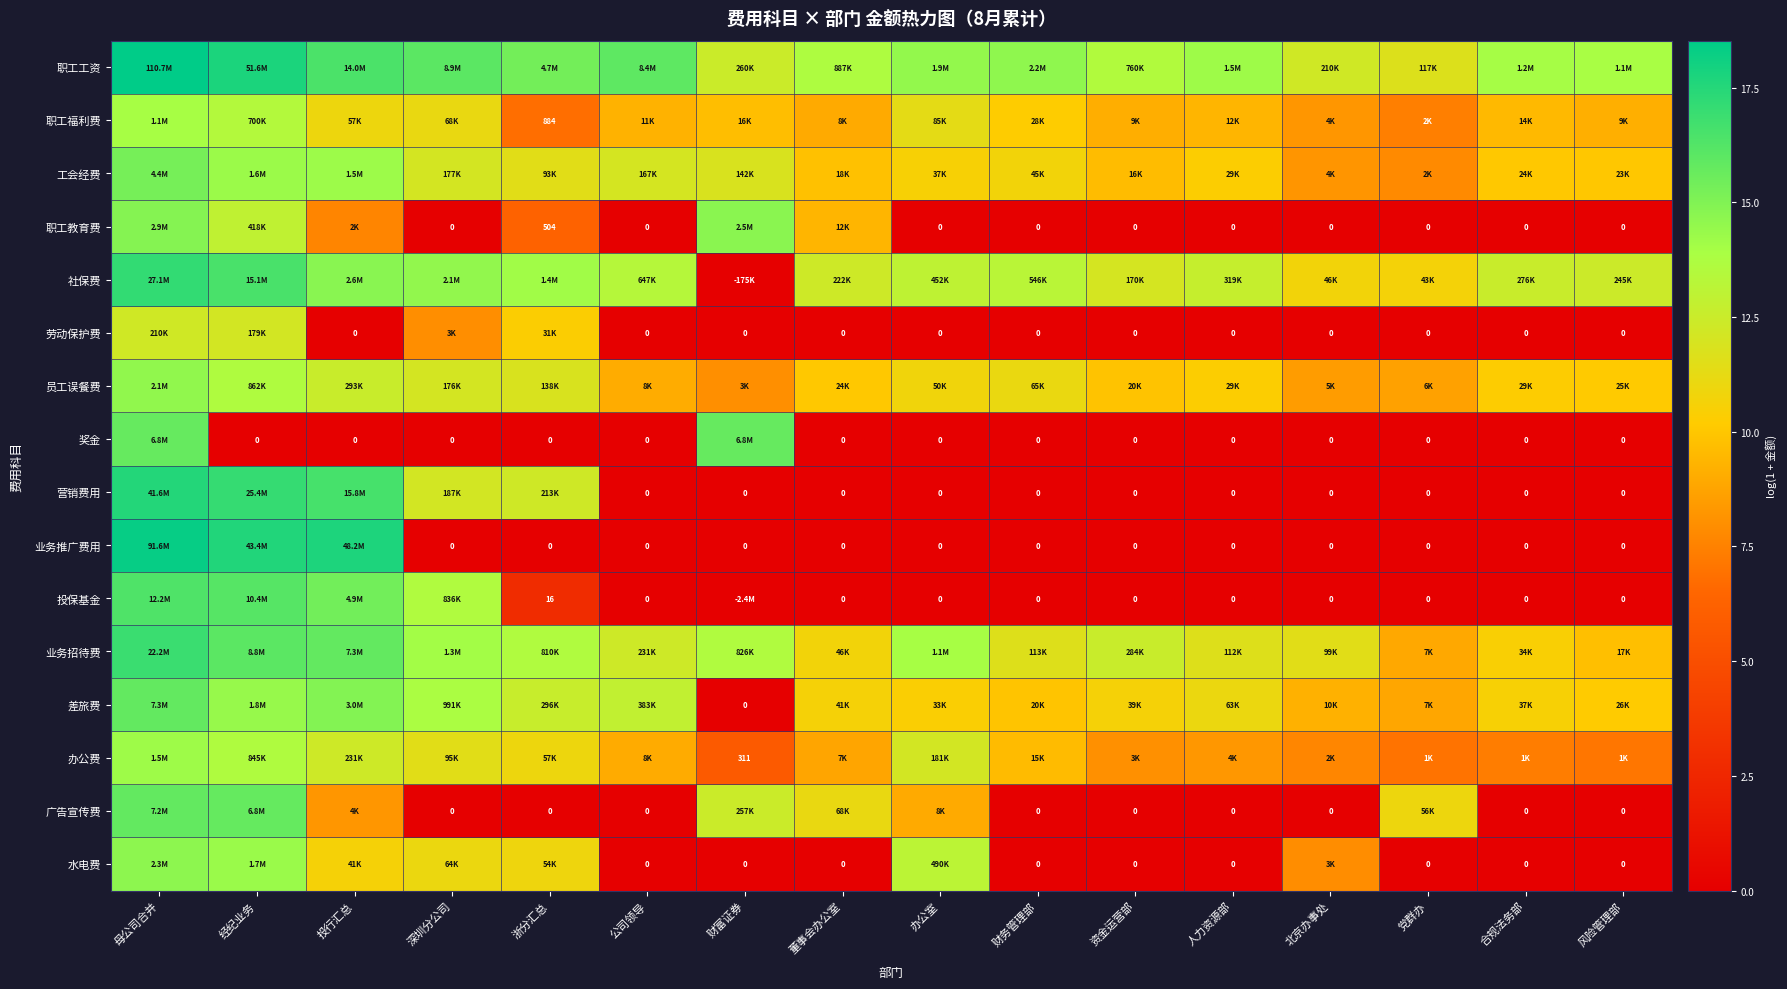

Count the number of data series in this chart.

16